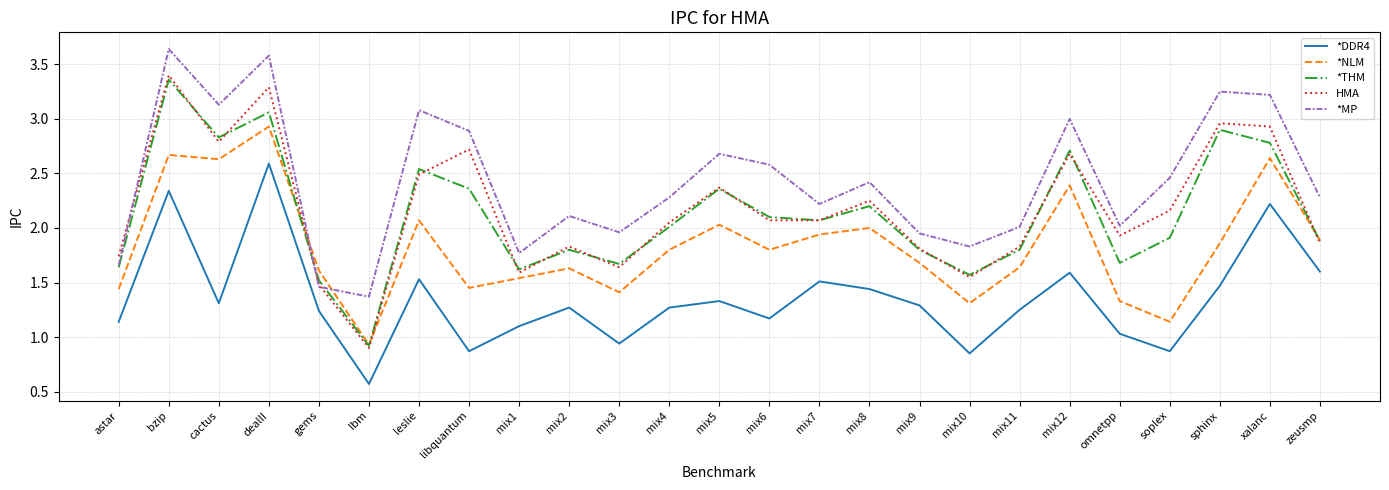

Is it true that *DDR4 equals 0.4 at mix10?

False